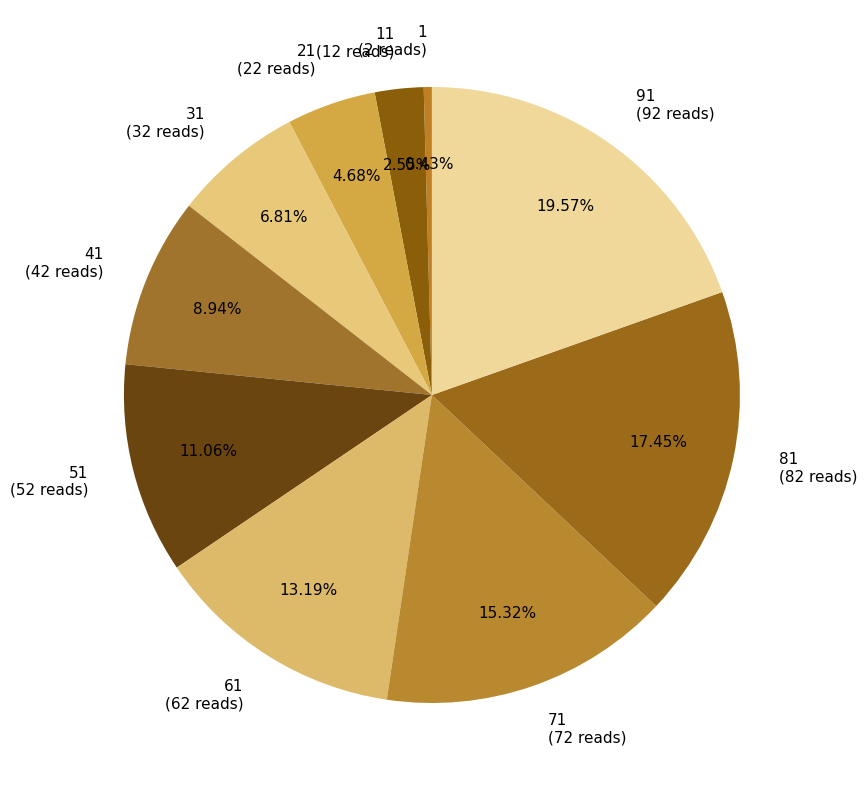

Is the sum of 51 (52 reads) and 91 (92 reads) greater than half?

No